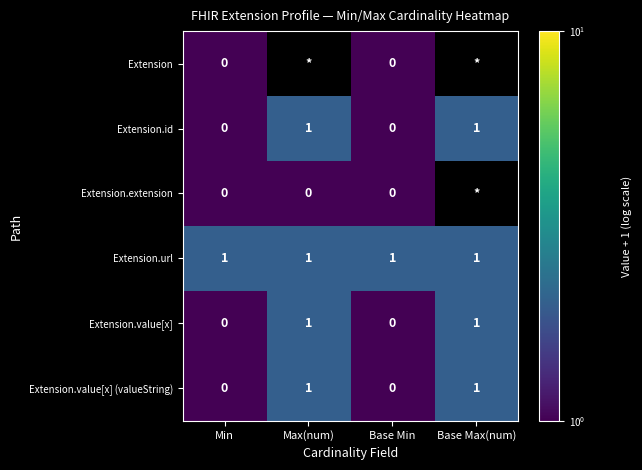

What is the minimum value shown in the chart?

1.0